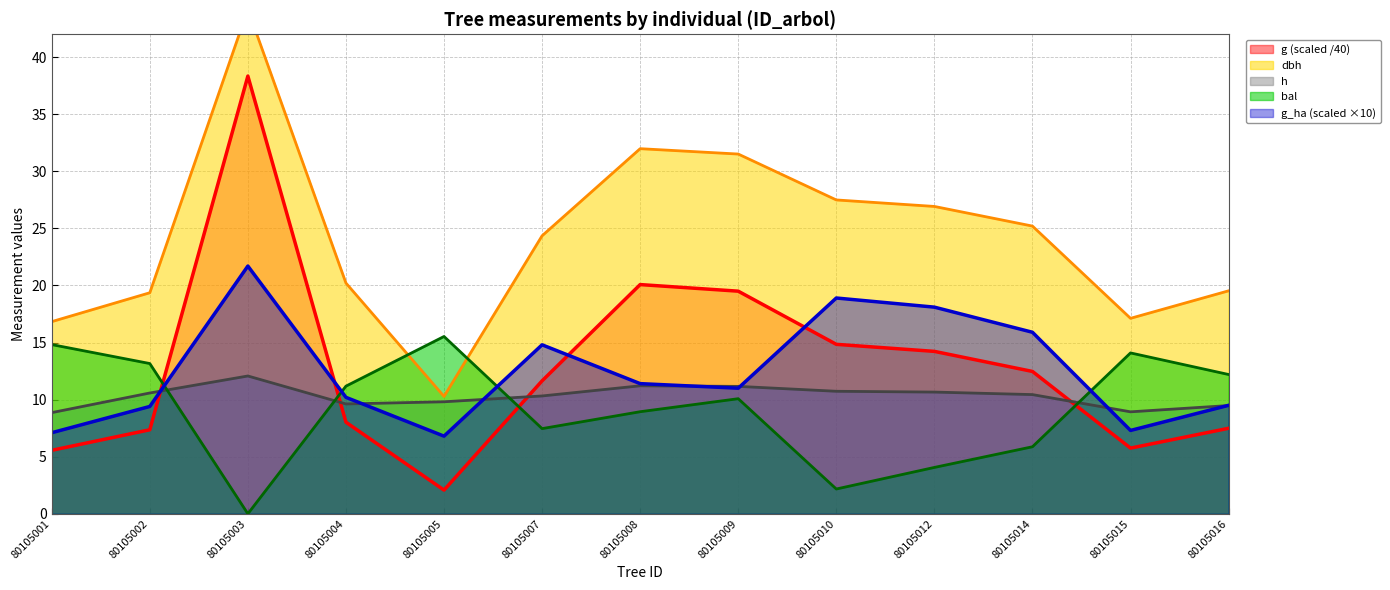

What is the value of the g point at the 2nd from the left?

7.4